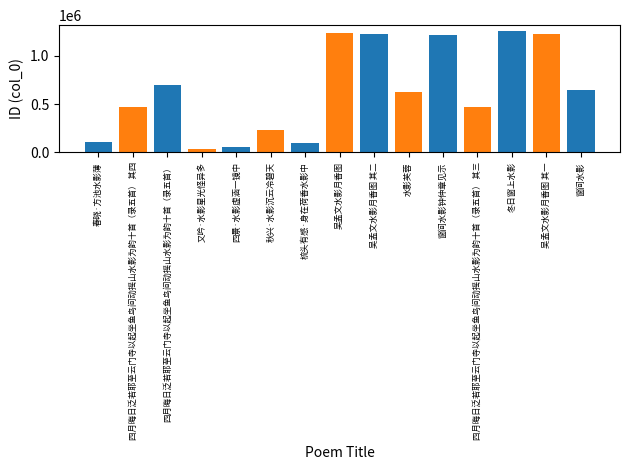

What is the change in value from 窗间水影钟仲章见示 to 西湖旧梦·月香水影逋梅白?

-1027868